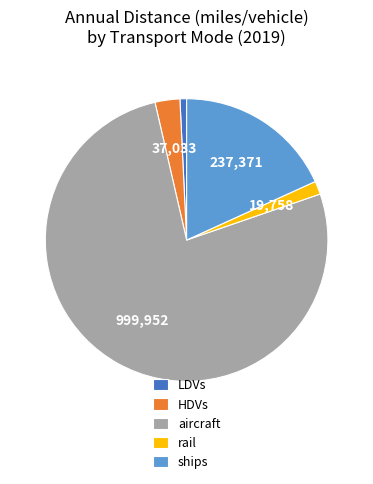

Is it true that LDVs is 6% of the pie?

False